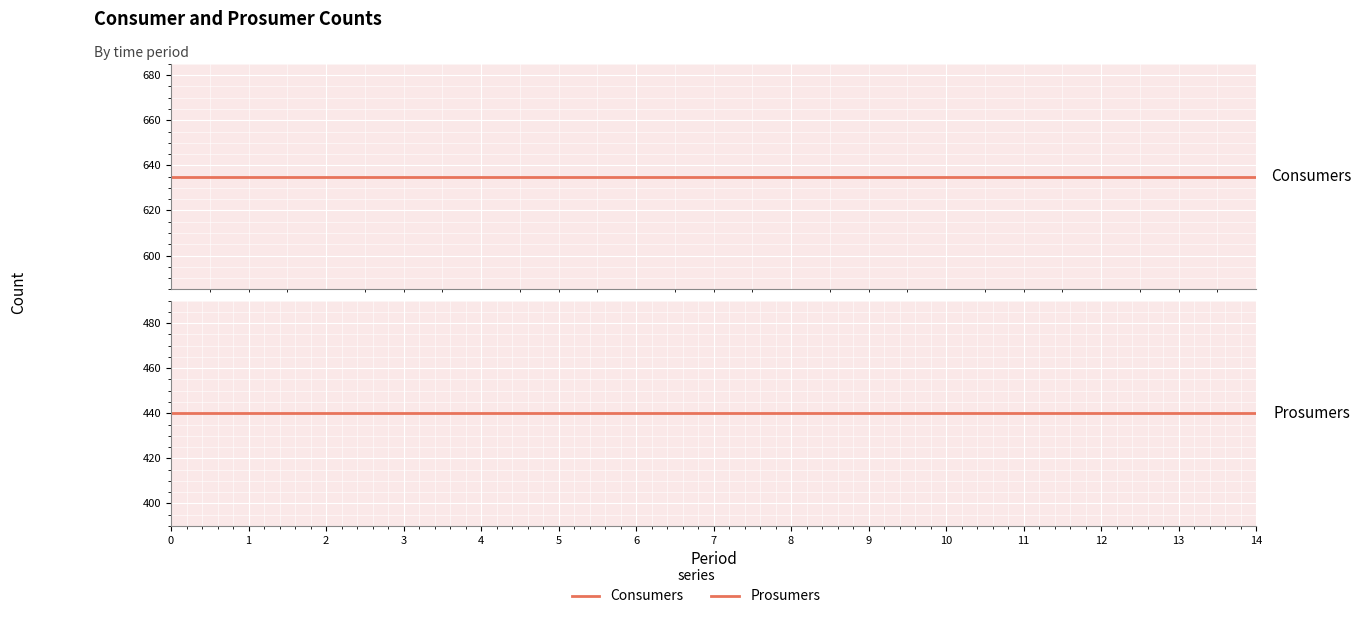

The Prosumers series shows 171 at 13. True or false?

False